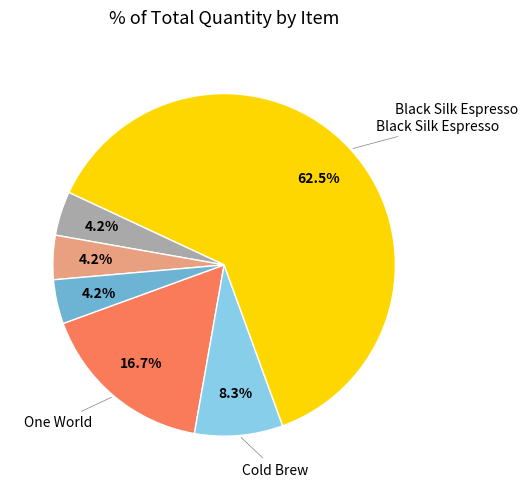

Does any single category account for the majority?

Yes